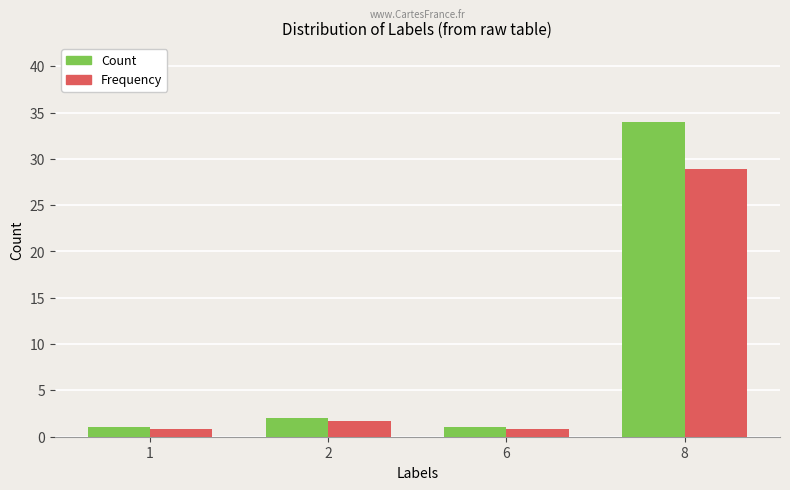

Is it true that Frequency equals 0.8 at 6?

True